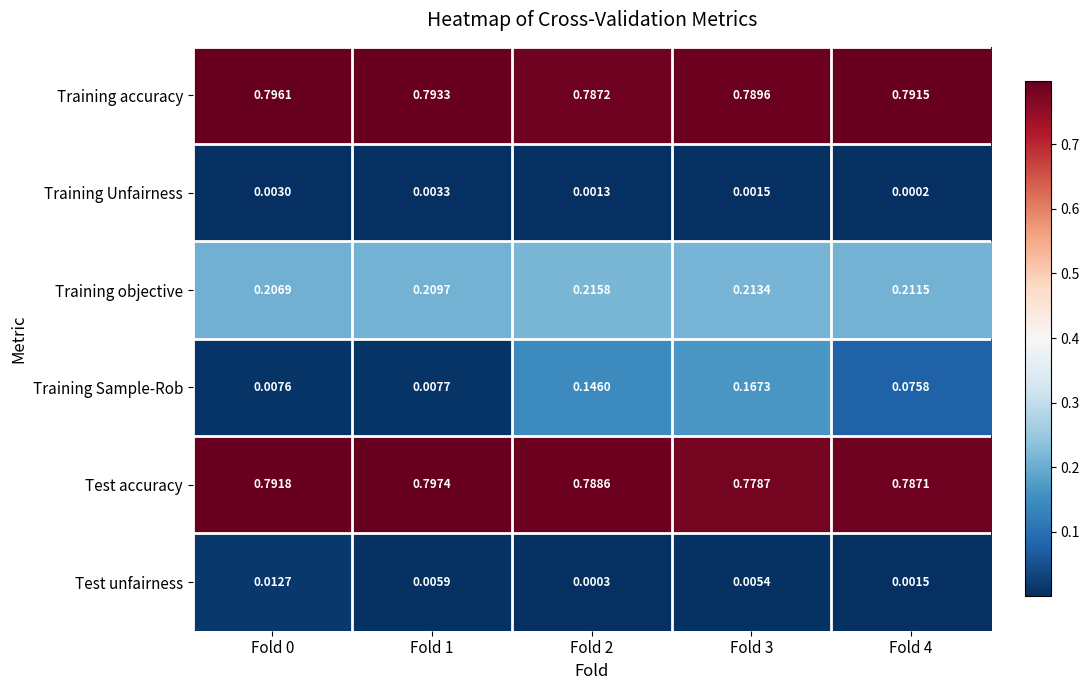

Rank the series at Fold 3 from lowest to highest value.

Training Unfairness, Test unfairness, Training Sample-Rob, Training objective, Test accuracy, Training accuracy